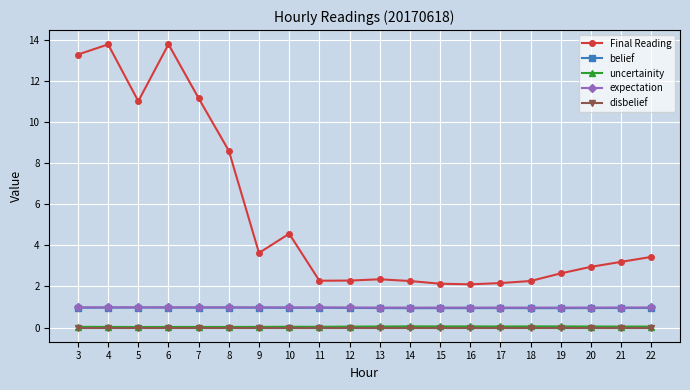

Is this an area chart (filled region under the line)?

No